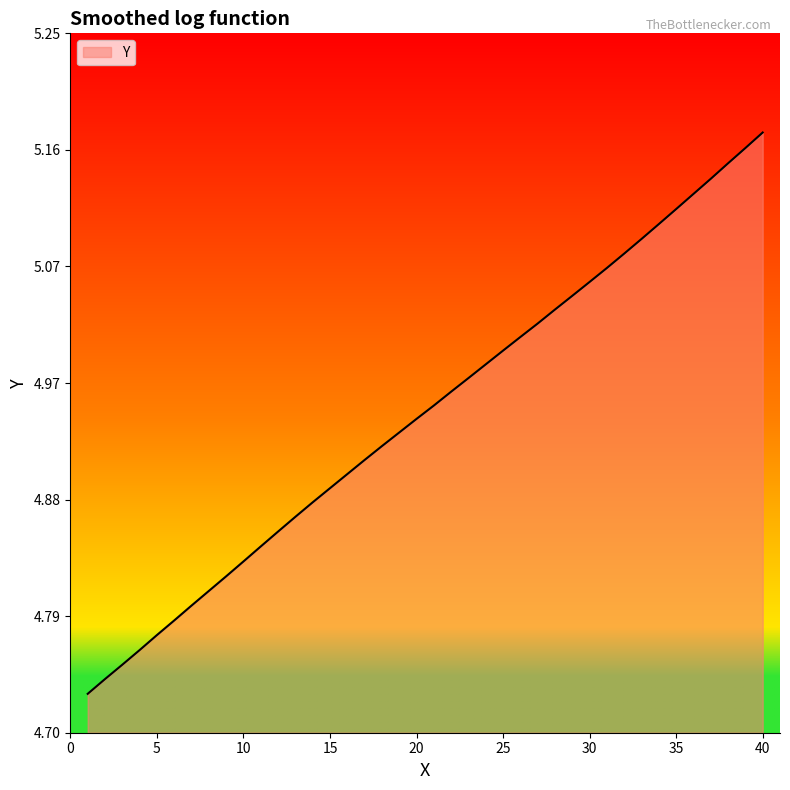

How many distinct data groups are displayed?

1